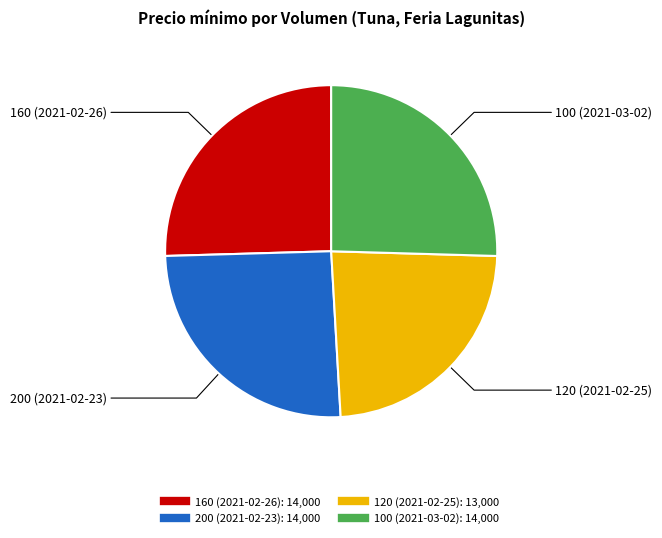

The 160 (2021-02-26) slice represents 16% of the pie. True or false?

False